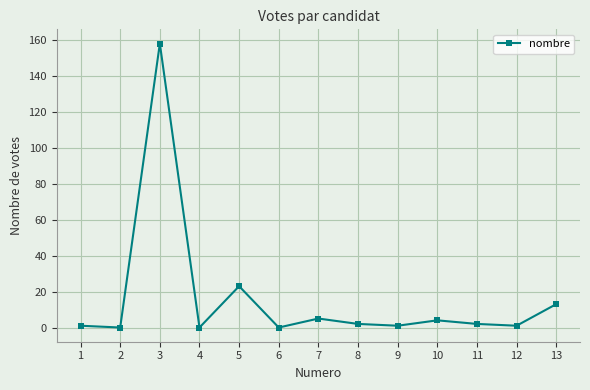

True or false: the data has more than 2 interior local peaks.

True